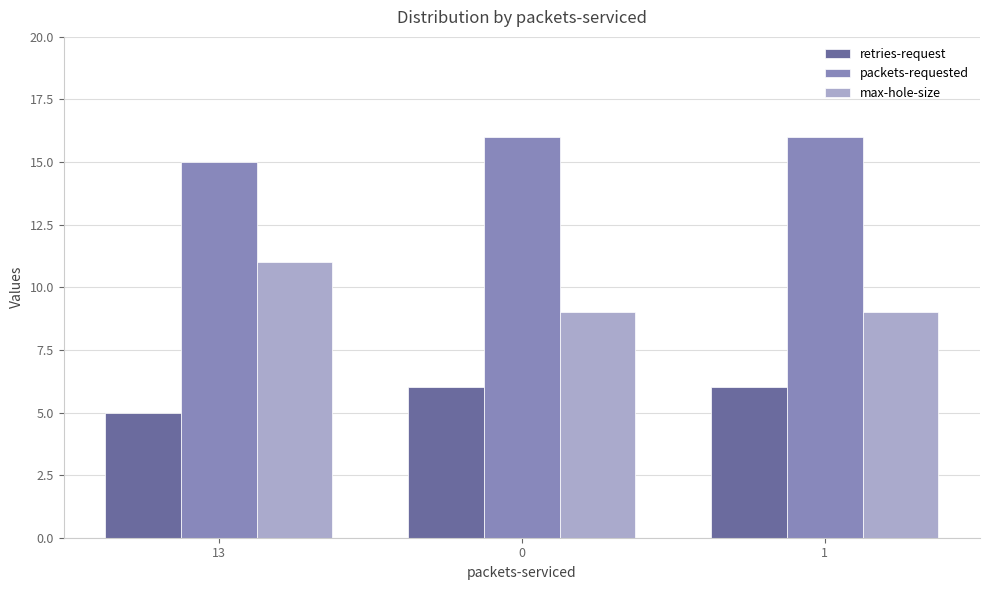

What is the difference between the maximum and minimum values in the packets-requested series?

1